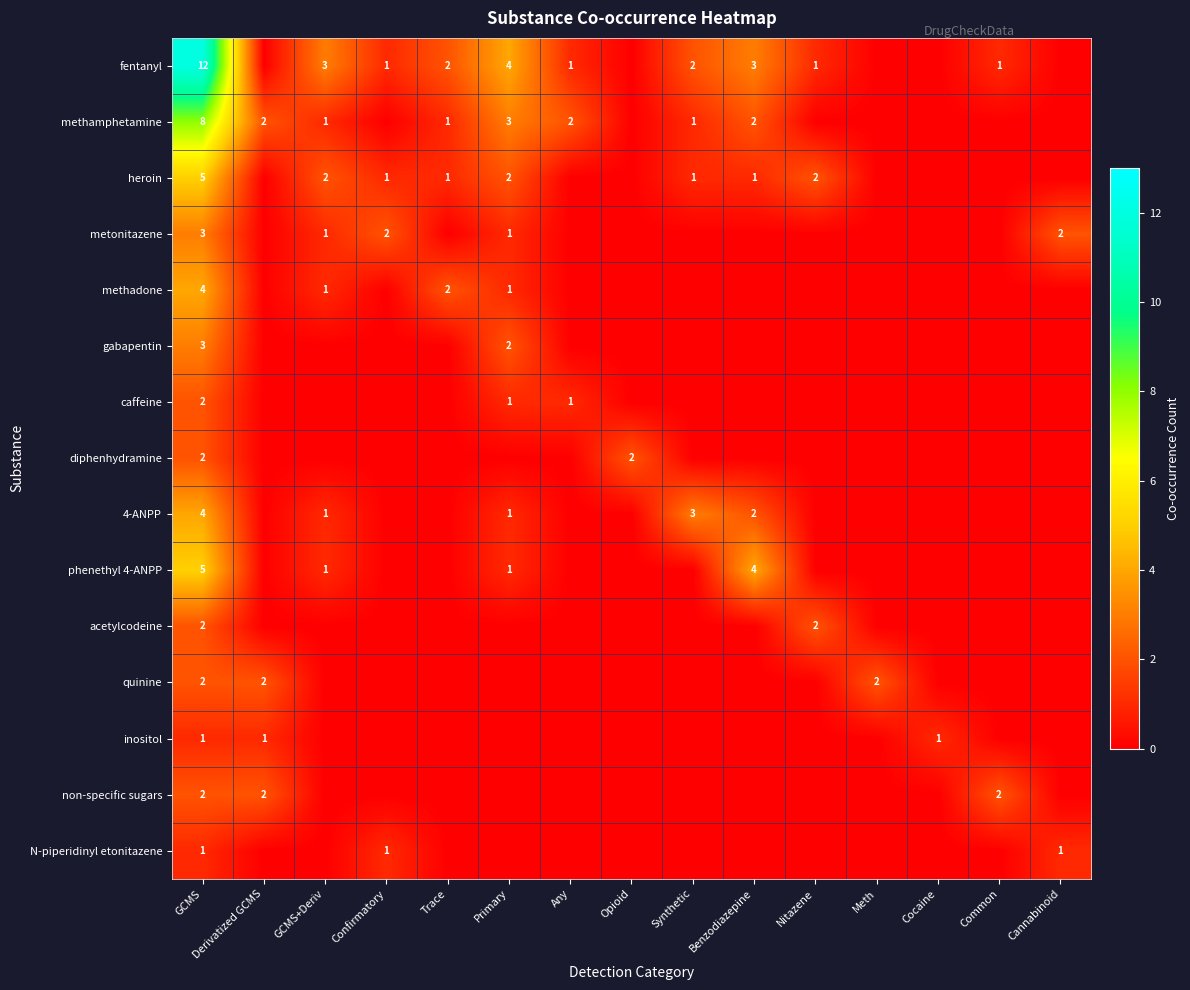

True or false: phenethyl 4-ANPP has a value of 1 at Primary.

True